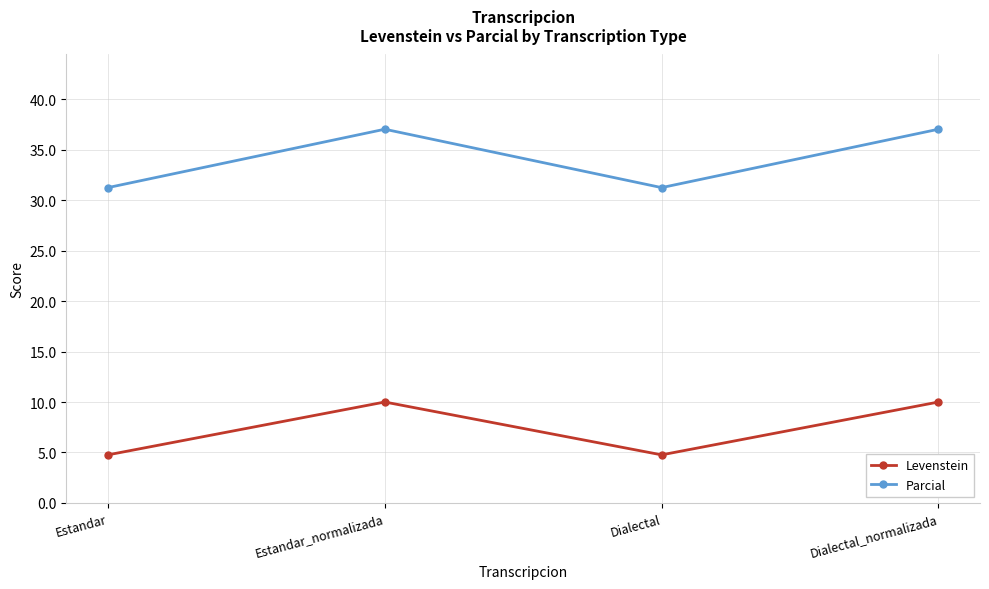

List the series in order of their overall mean, lowest first.

Levenstein, Parcial